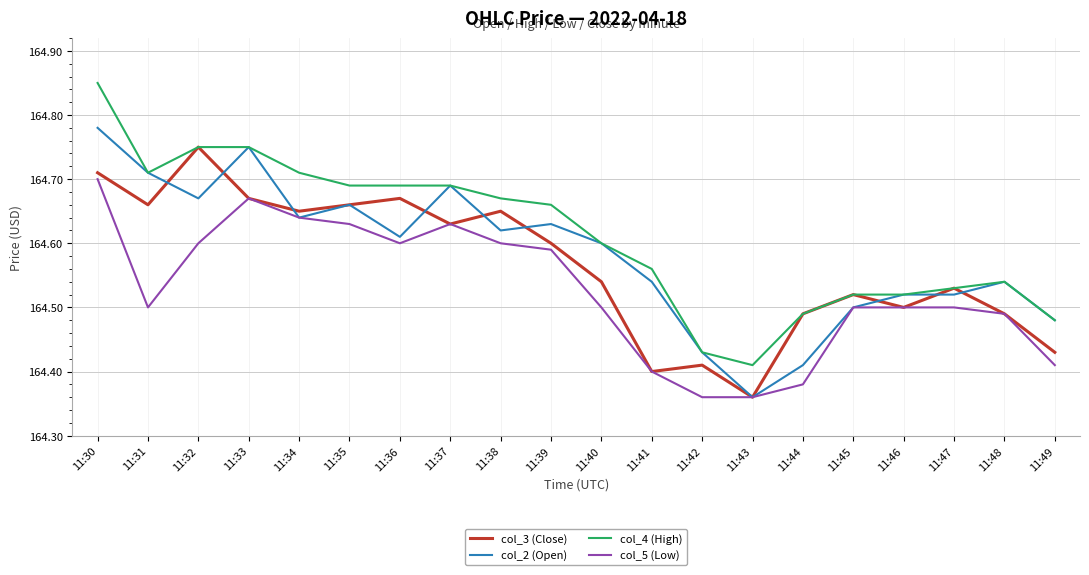

What is the difference between the highest and lowest values at 11:49?

0.1